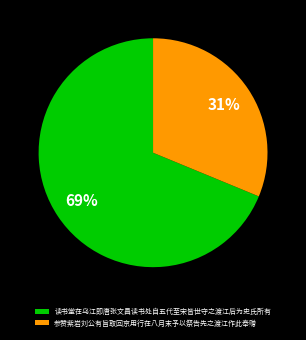

To the nearest percent, what is the combined percentage of 读书堂在乌江即唐张文昌读书处自五代至宋皆世守之渡江后为史氏所有 and 参赞紫岩刘公有旨取回京用行在八月末予以祭告先之渡江作此奉赠?

100%